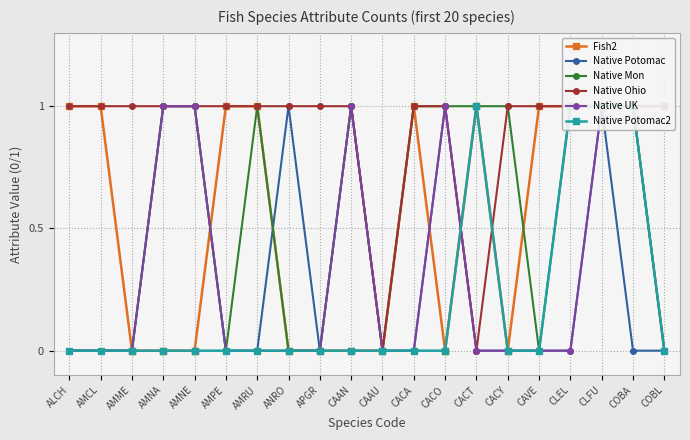

The value of Native Potomac2 at CAAN is 0. True or false?

True